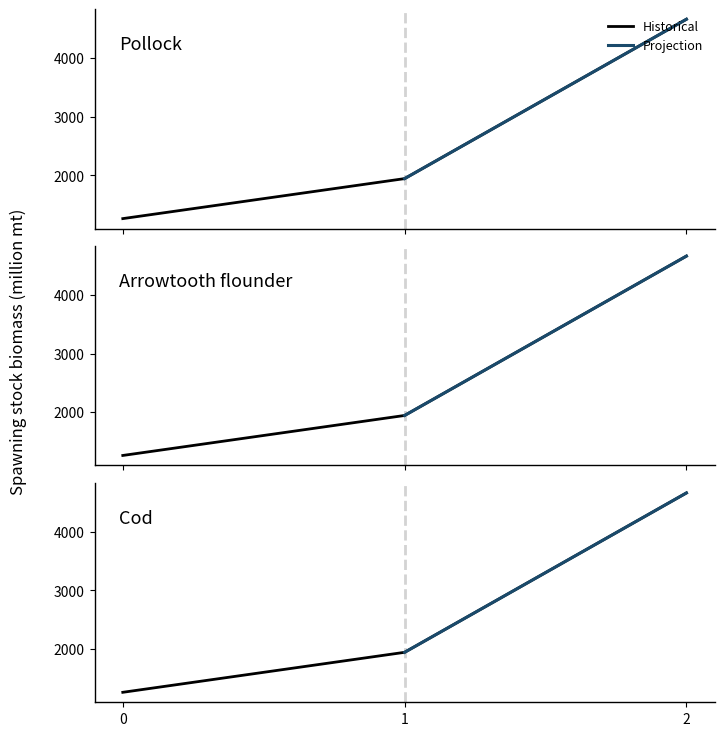

Between 1 and 0, which is larger?

1